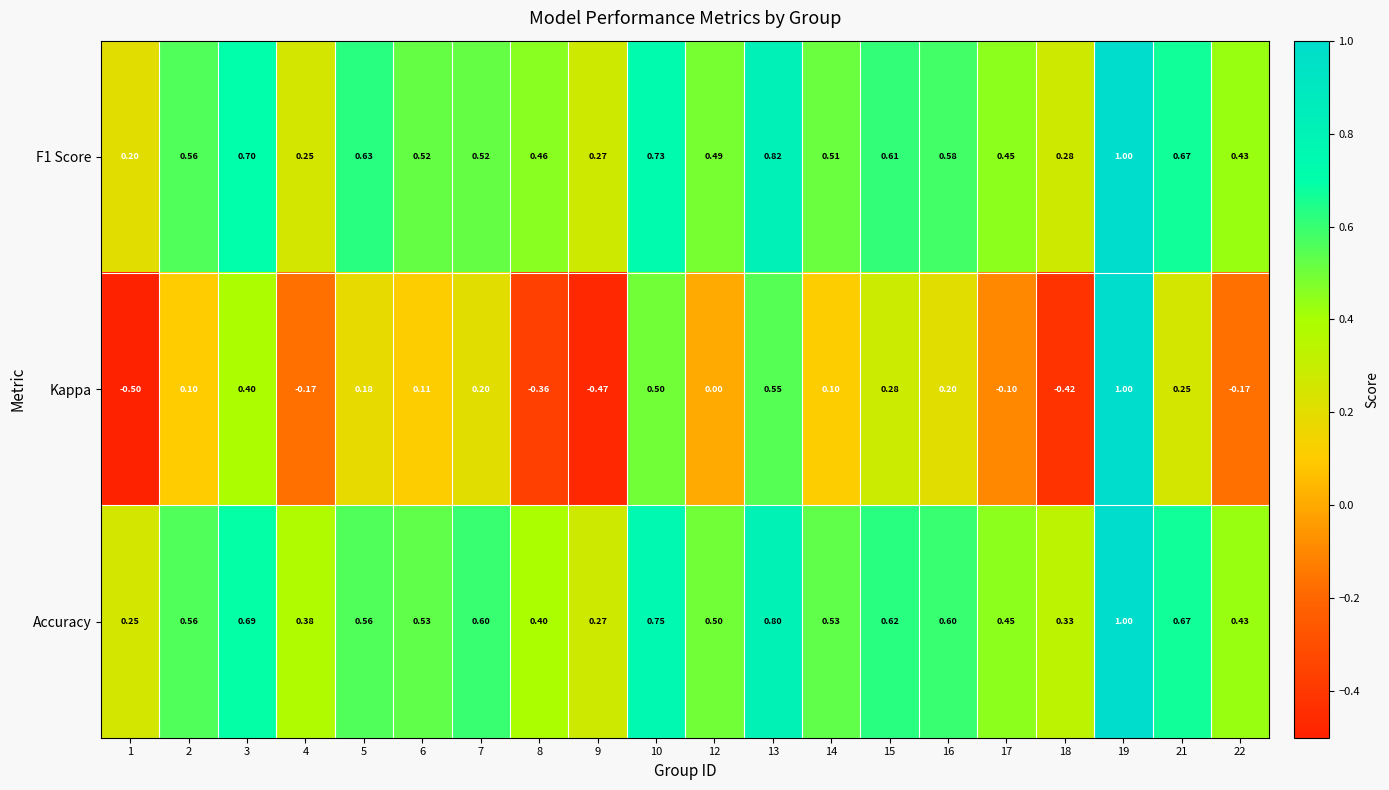

Is the value of Accuracy at 21 greater than the value of Kappa at 22?

Yes